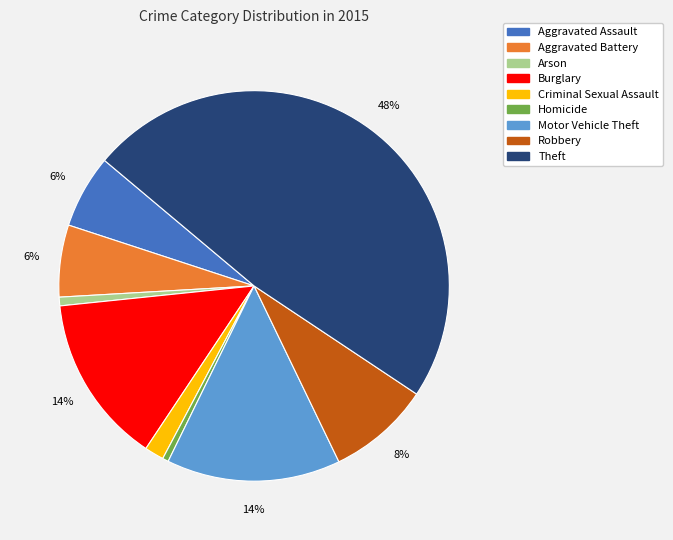

Which slice is the largest?

Theft